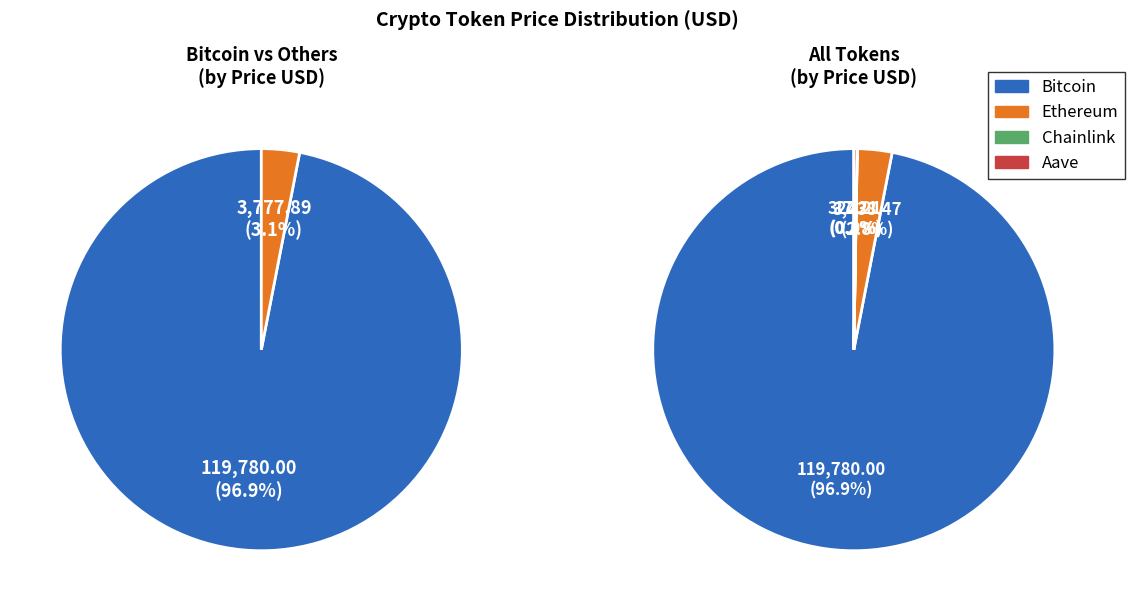

To the nearest percent, what is the difference between the largest and smallest slice percentages?

97%